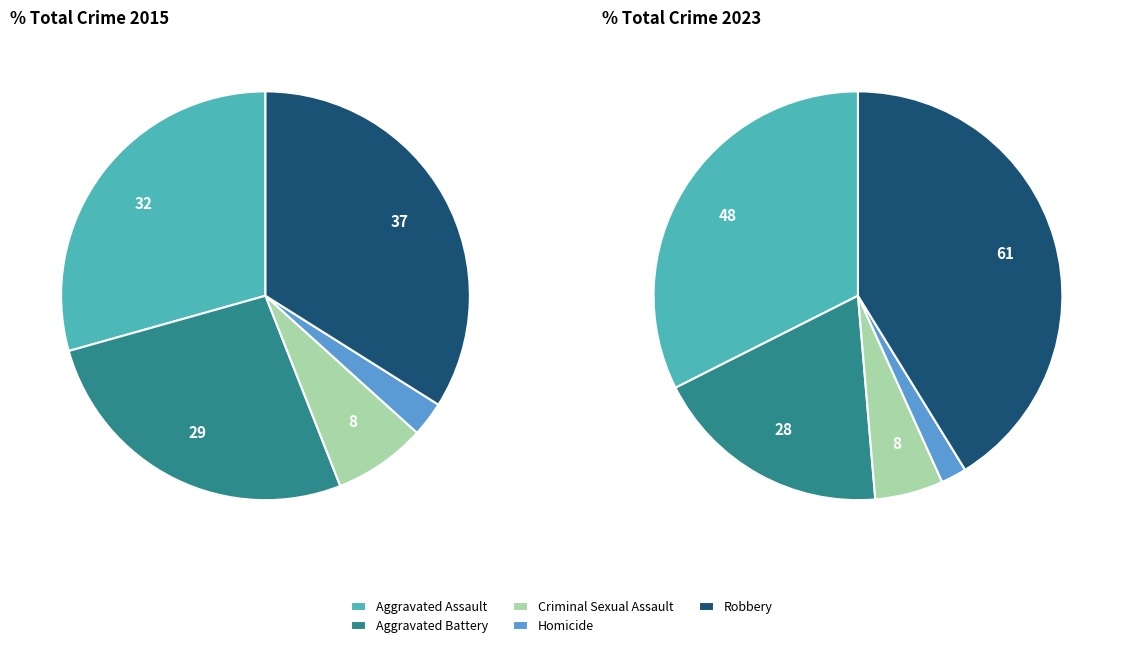

Is it true that Aggravated Battery is 27% of the pie?

True